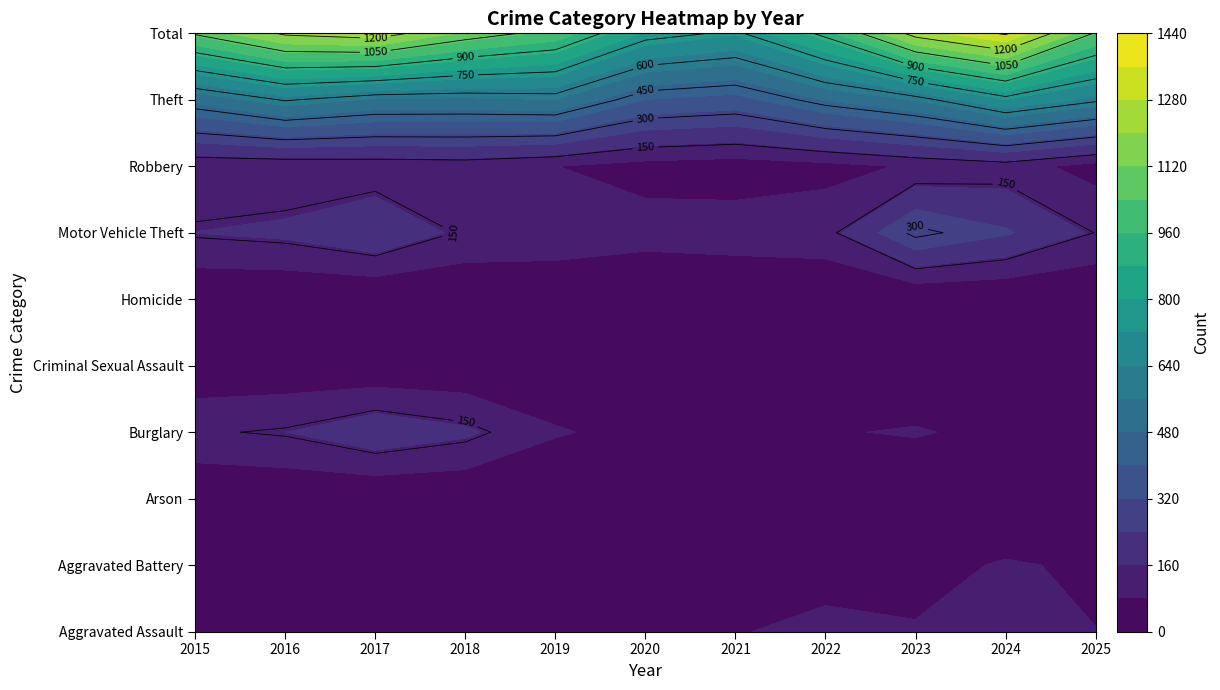

Is the value of Criminal Sexual Assault at 2024 greater than the value of Homicide at 2022?

Yes